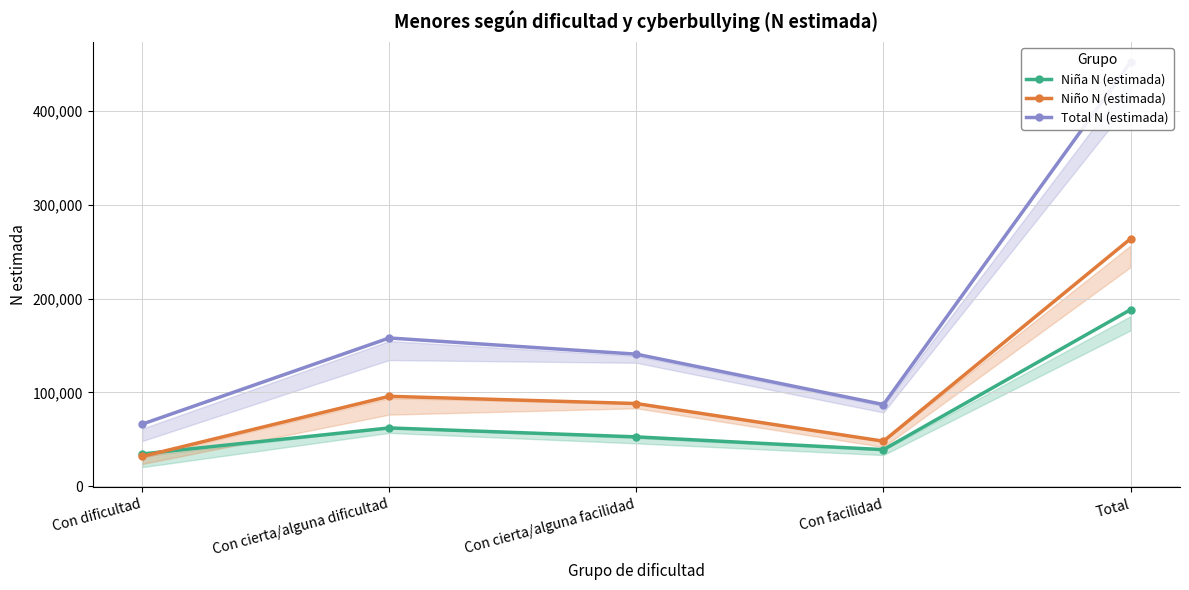

Reading left to right, transcribe all the data shown in this chart.

Niña N (estimada): 34432	62184	52644	39059	188320
Niño N (estimada): 31757	95905	88199	48052	263912
Total N (estimada): 66189	158089	140843	87111	452232